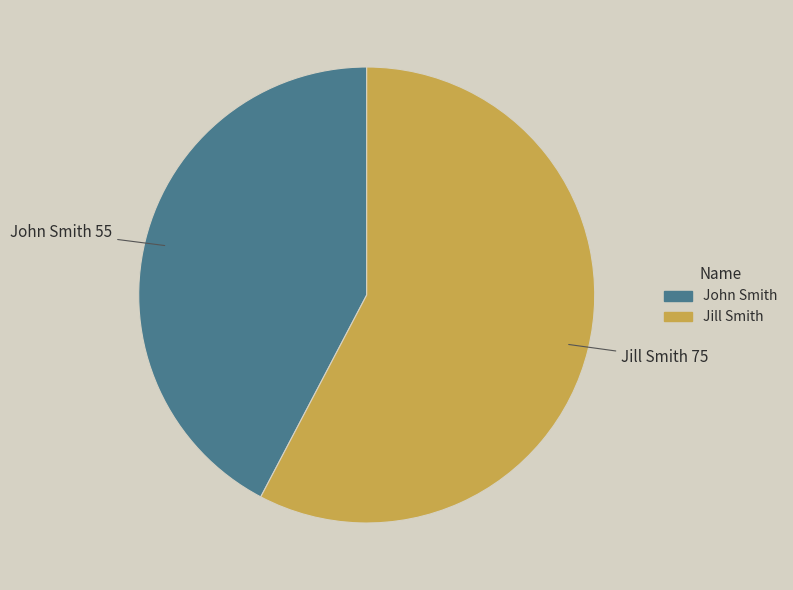

Which slice is the smallest?

John Smith